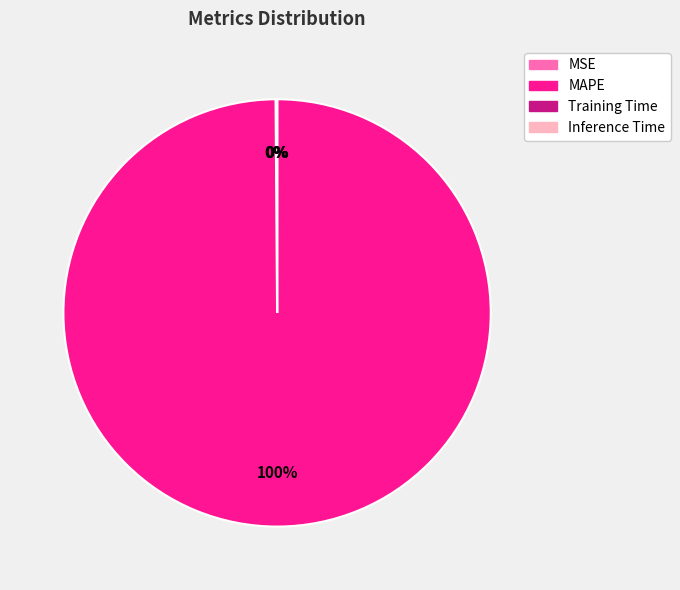

Is there any slice that represents more than half of the pie?

Yes